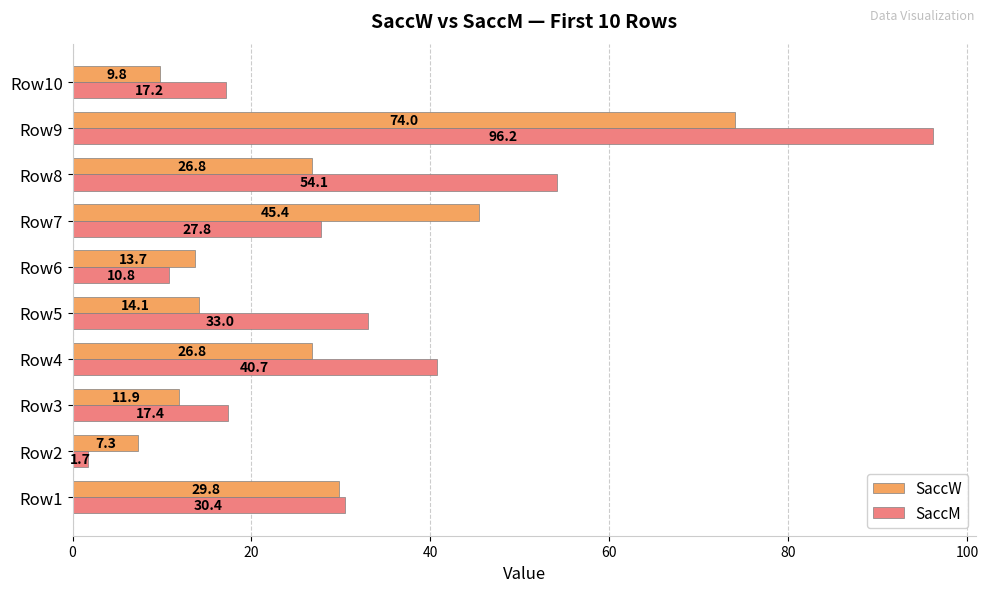

At how many categories does at least one series exceed 15?

8